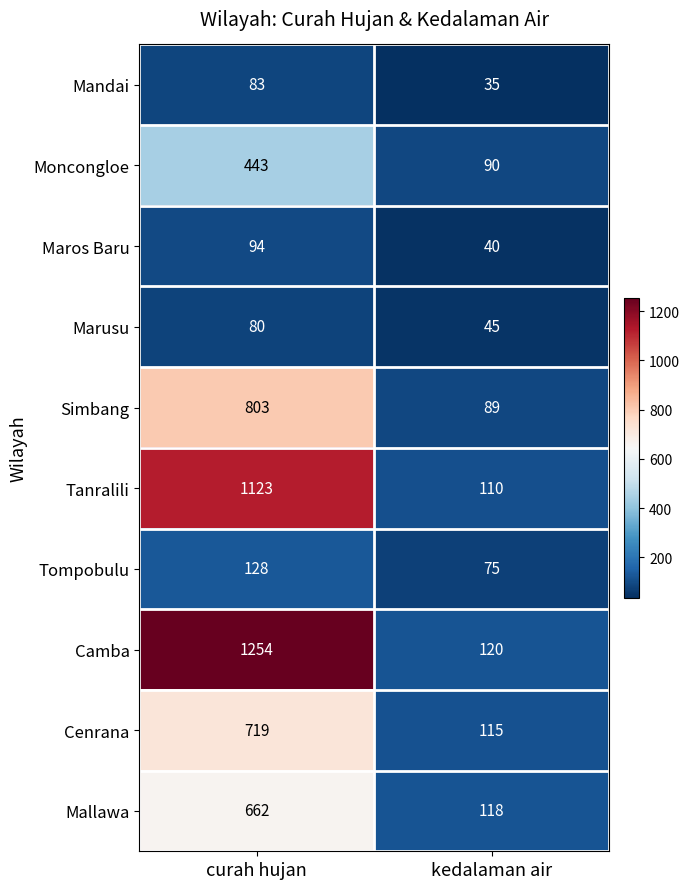

What is the sum of all Tanralili values?

1233